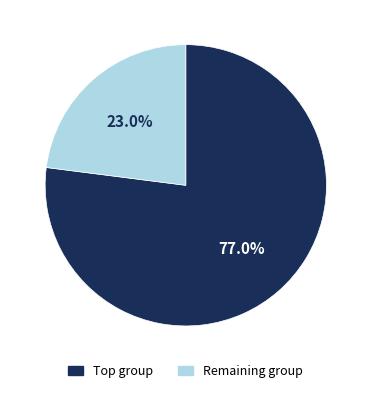

Is there a majority slice in this chart?

Yes